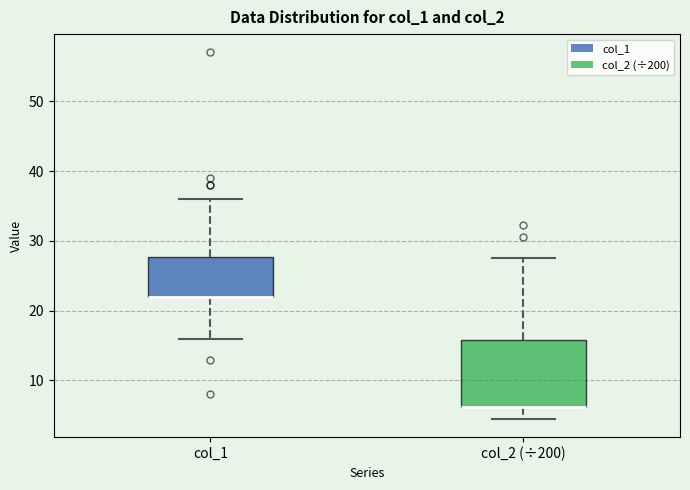

Reading left to right, read every box against the y-axis: the position of its median line, the range the box covers, and the ends of its whiskers. The values are not printed on the chart, so give them approximately, as read against the axis.

col_1: median 22 (drawn on the box's lower edge), box 22 to 28, whiskers 16 to 36
col_2 (÷200): median 6 (drawn on the box's lower edge), box 6 to 16, whiskers 5 to 28